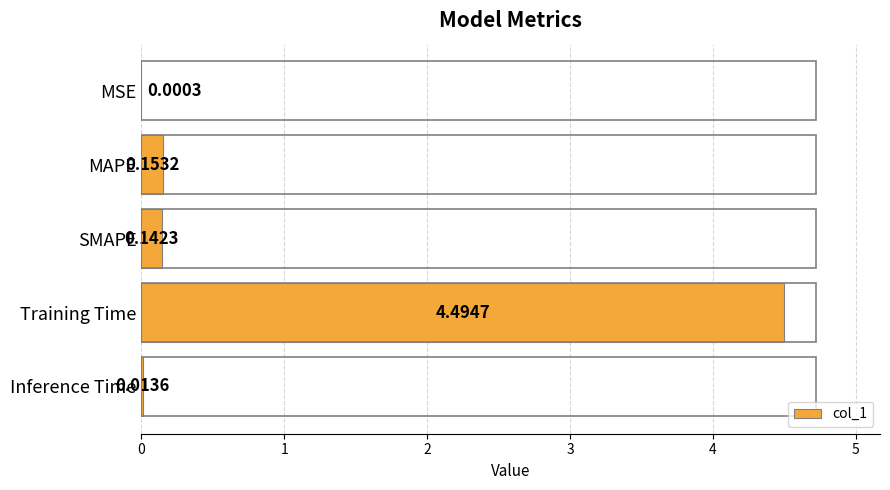

Where is the data nearest to the value 2?

MAPE